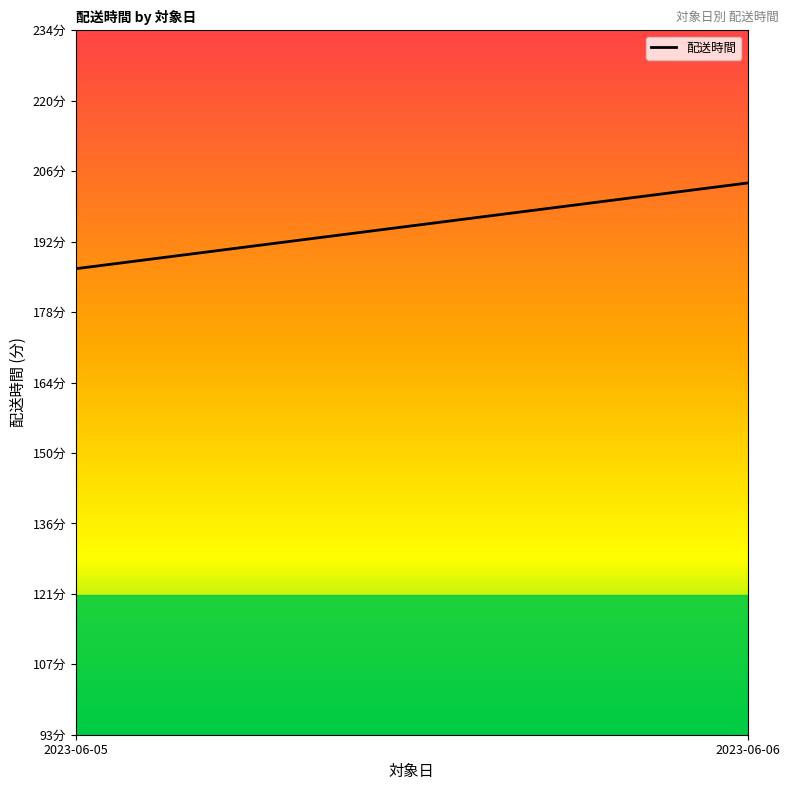

Does the chart display data point markers on the line(s)?

No